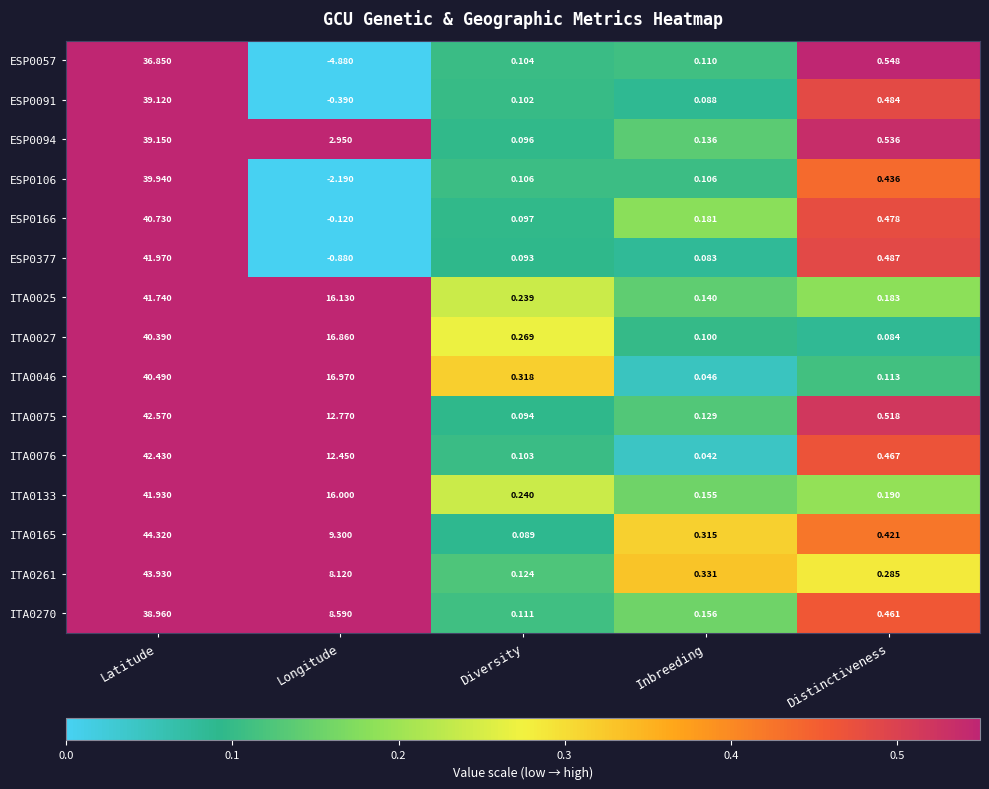

What is the minimum value shown in the chart?

-4.9